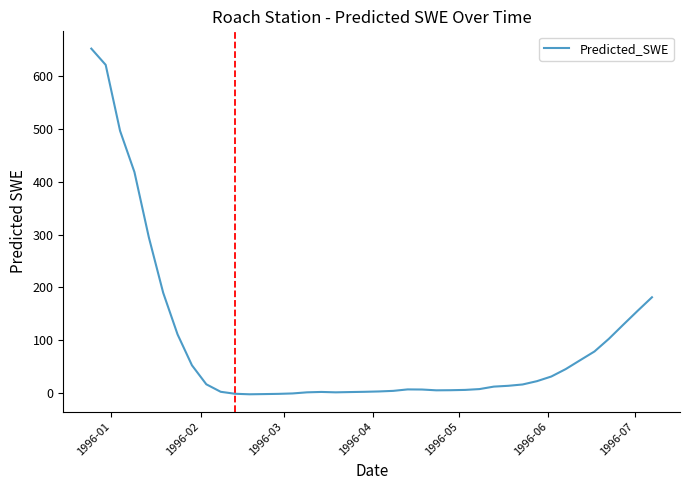

Does the chart display data point markers on the line(s)?

No